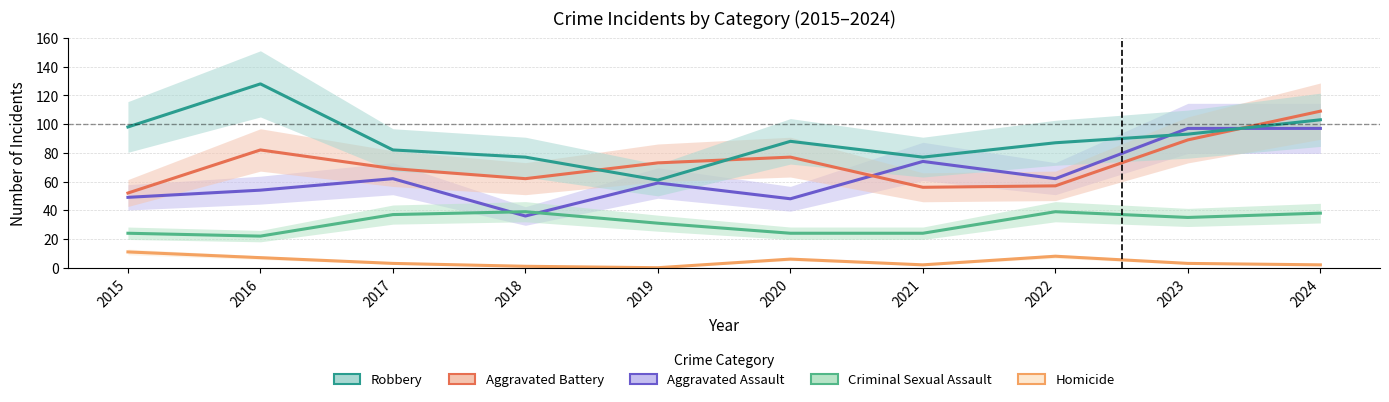

What is the highest value of the Criminal Sexual Assault series?

39